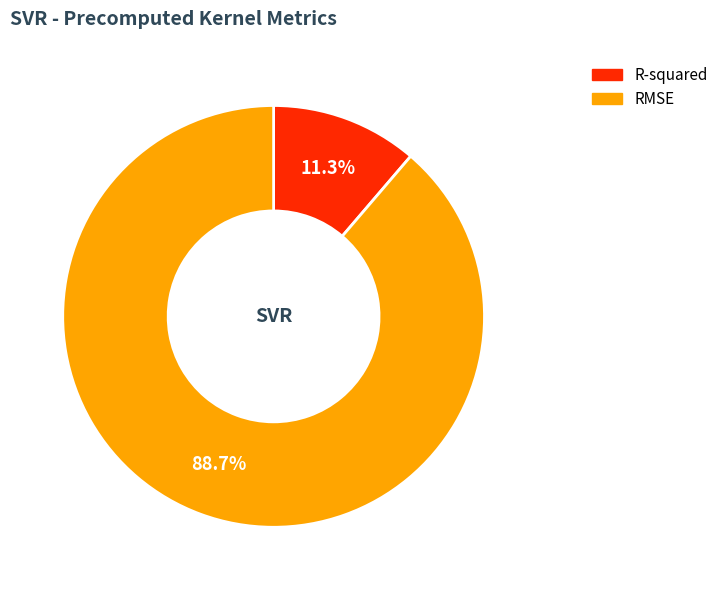

To the nearest percent, what is the difference between the largest and smallest slice percentages?

77%